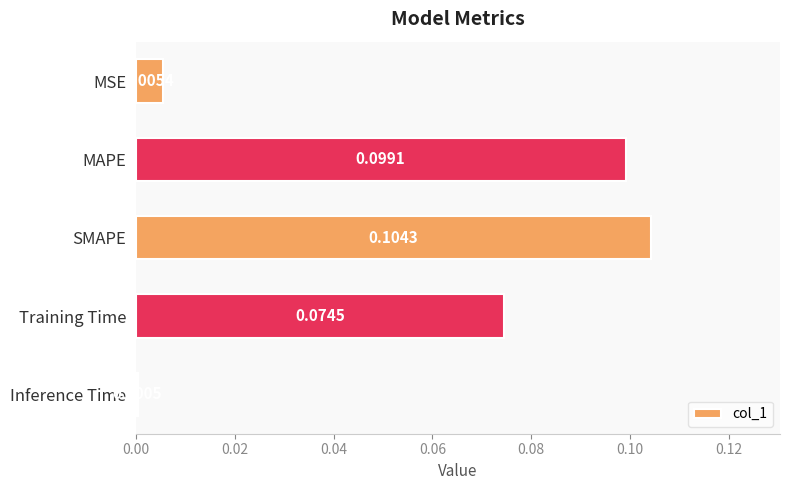

Which has a higher value, MAPE or SMAPE?

SMAPE